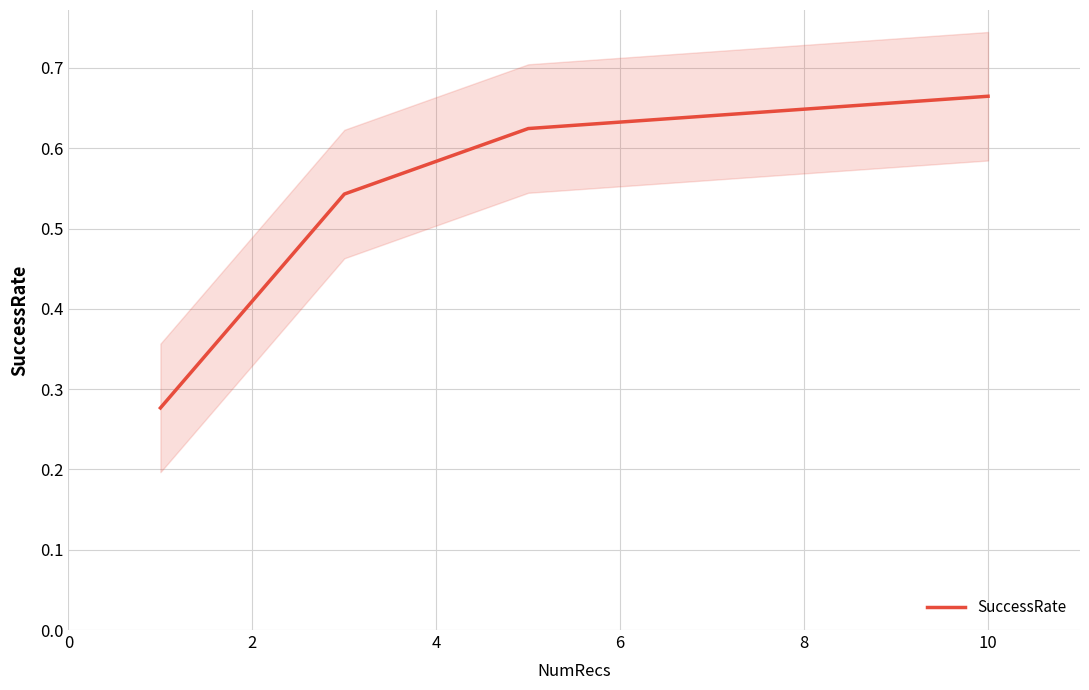

What is the greatest value displayed?

0.7